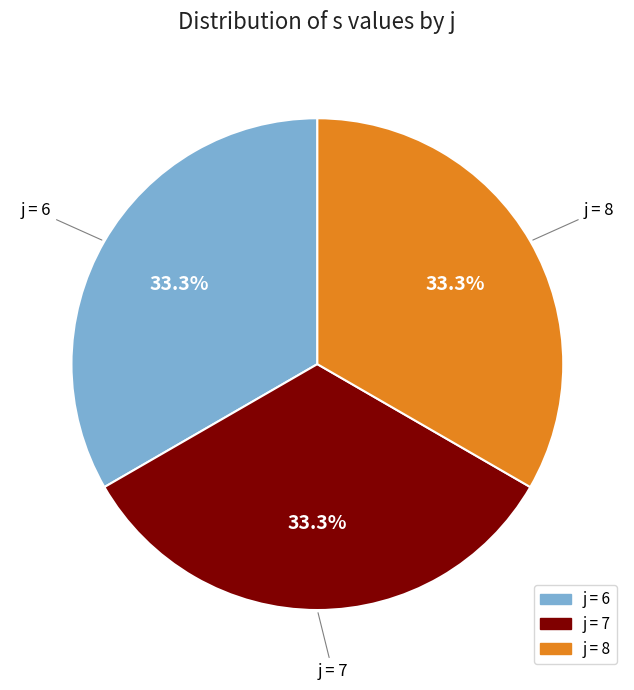

Is there a majority slice in this chart?

No